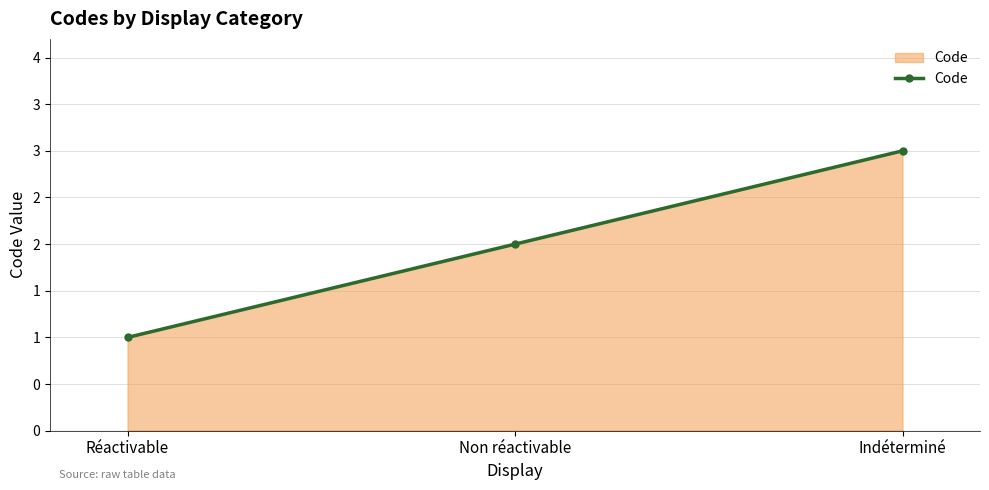

What is the label of the 2nd point from the right?

Non réactivable